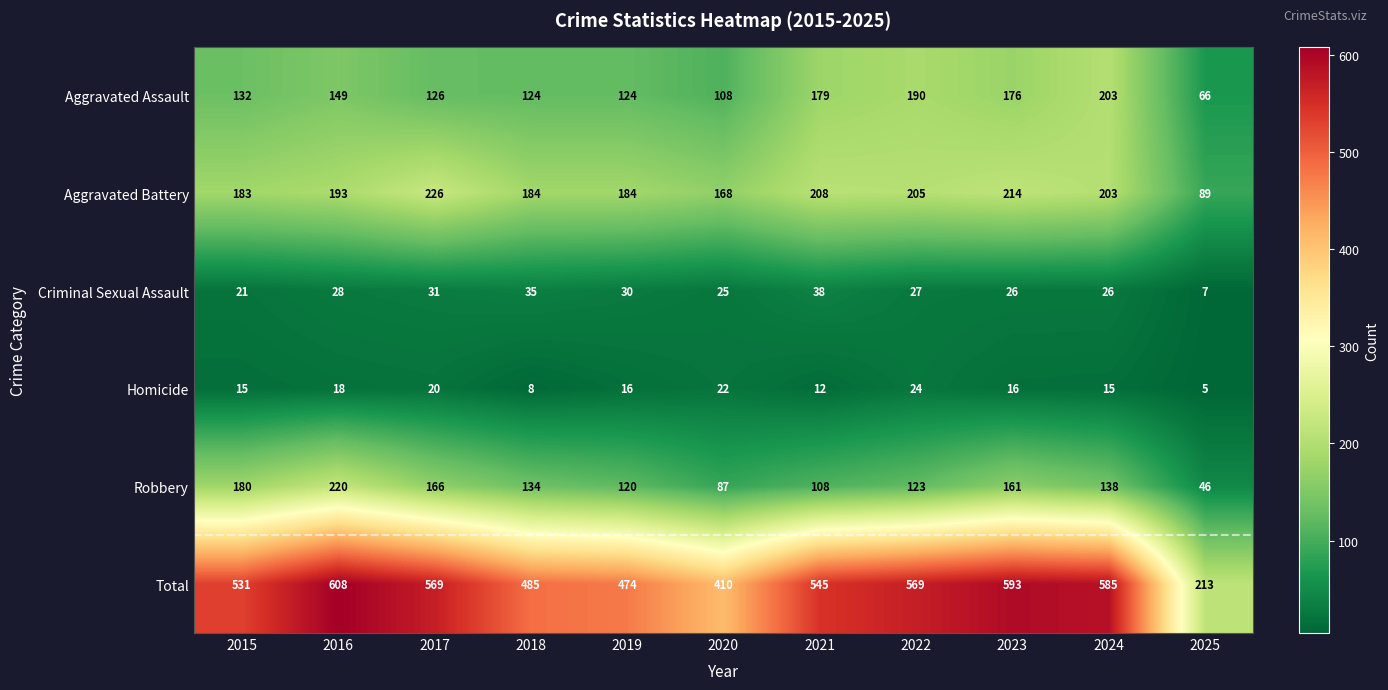

List the series in order of their peak value, highest first.

Total, Aggravated Battery, Robbery, Aggravated Assault, Criminal Sexual Assault, Homicide